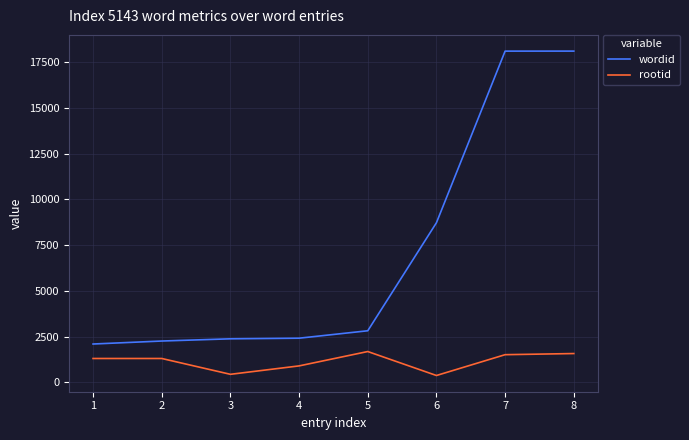

Which series has the largest total across all categories?

wordid